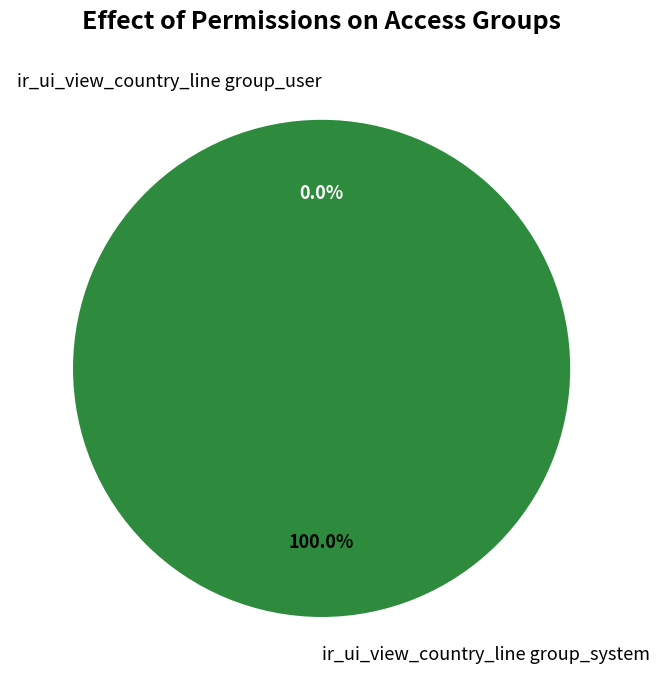

Is ir_ui_view_country_line group_system the majority of the pie?

Yes